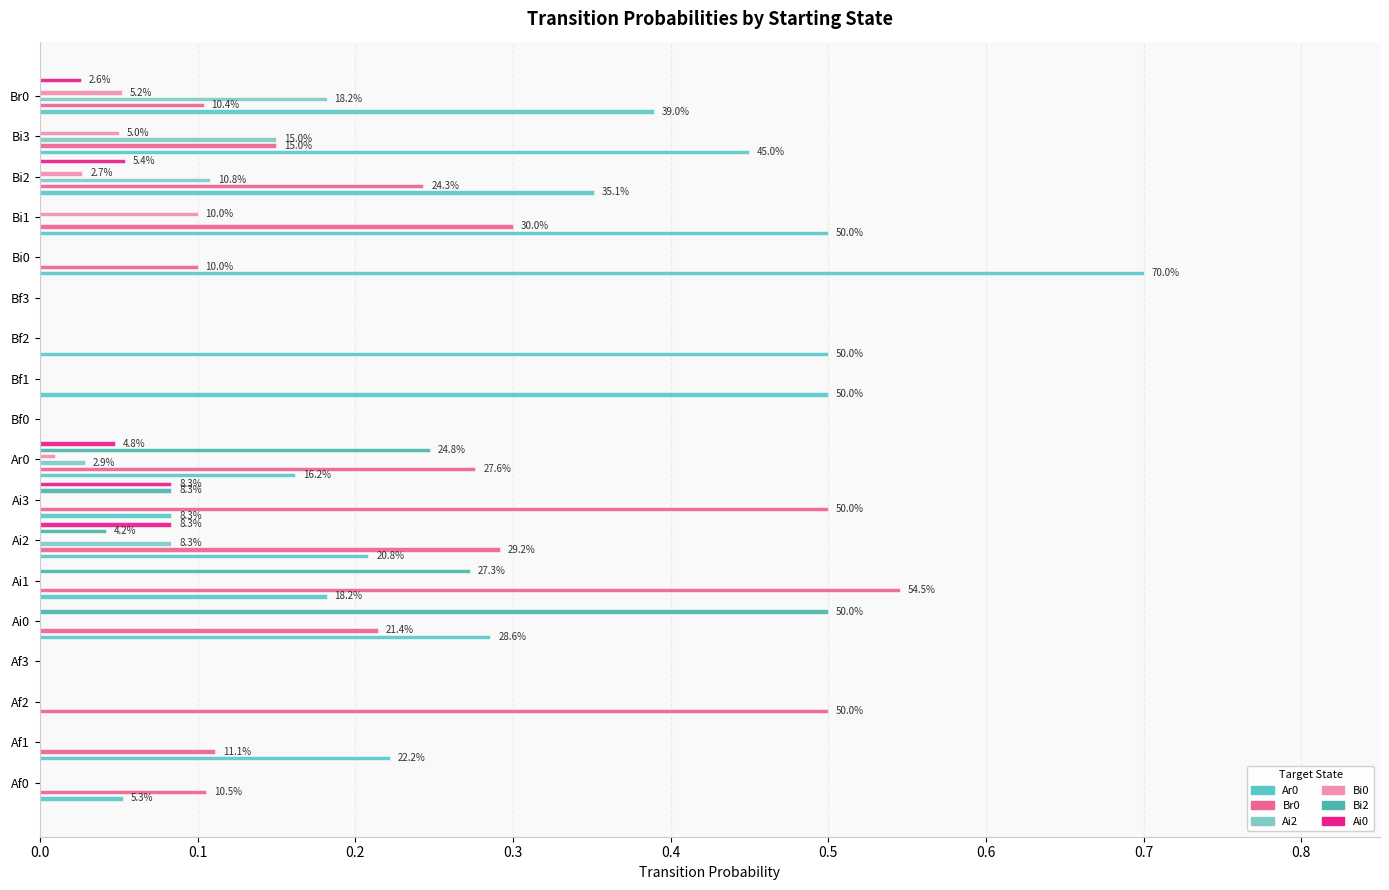

What is the difference between the highest and lowest values at Af1?

0.2